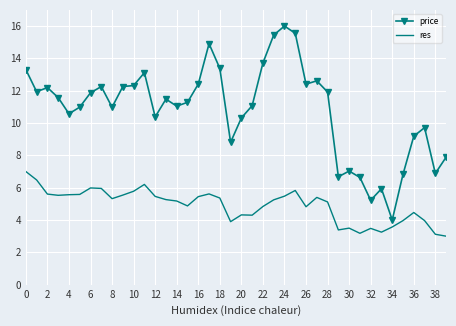

What is the maximum value shown in the chart?

16.0